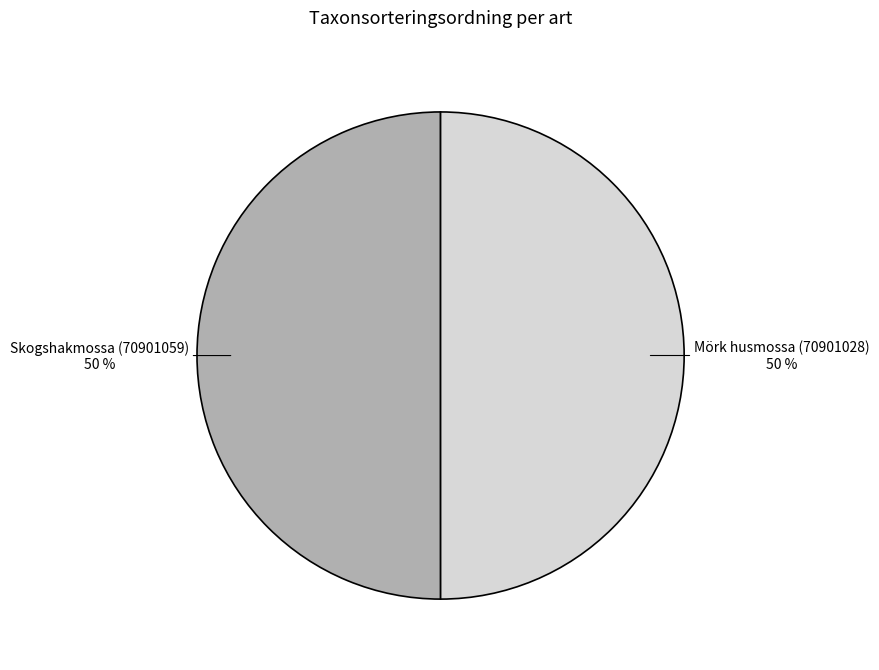

True or false: Skogshakmossa (70901059) accounts for 50% of the total.

True